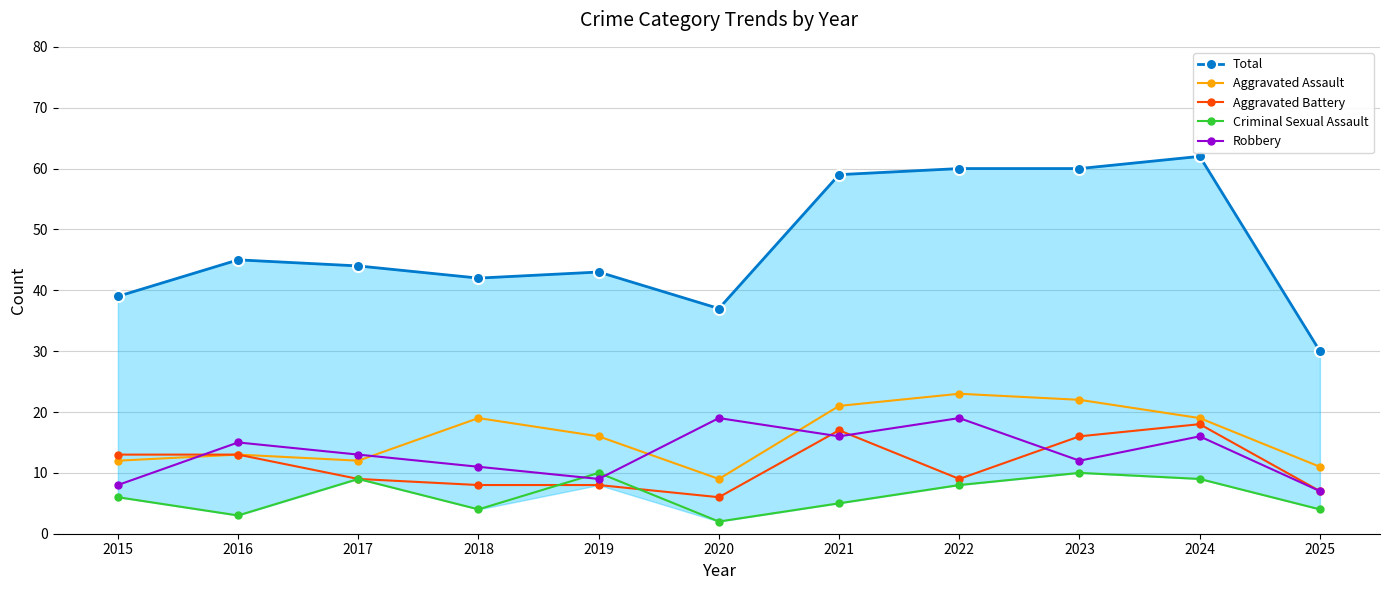

True or false: Total and Robbery cross at least once.

False